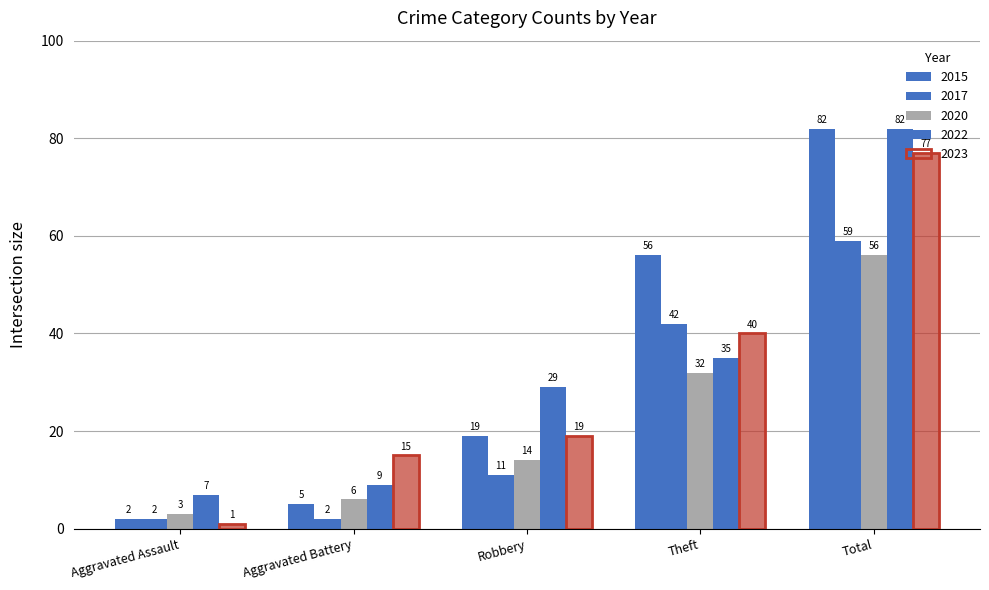

Reading right to left, list all the values displayed in this chart.

2015: 82	56	19	5	2
2017: 59	42	11	2	2
2020: 56	32	14	6	3
2022: 82	35	29	9	7
2023: 77	40	19	15	1